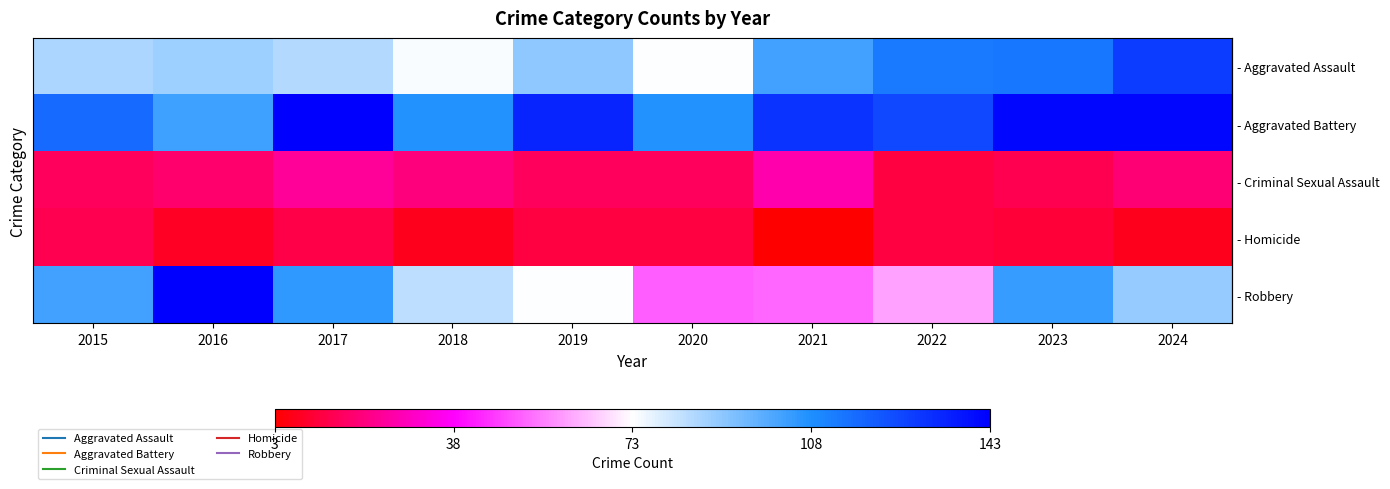

Which has a higher value, 2024 or 2018?

2024